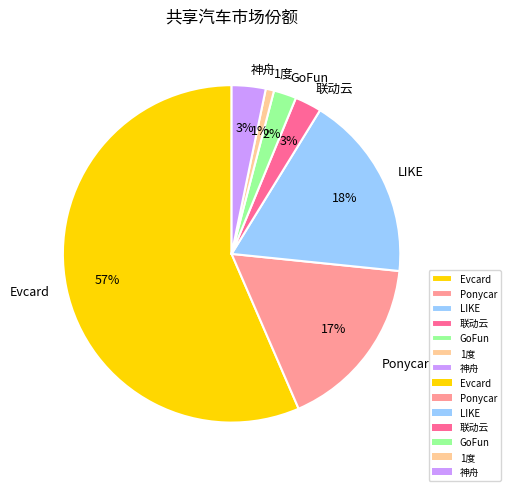

What percentage is the 联动云 slice, to the nearest percent?

3%